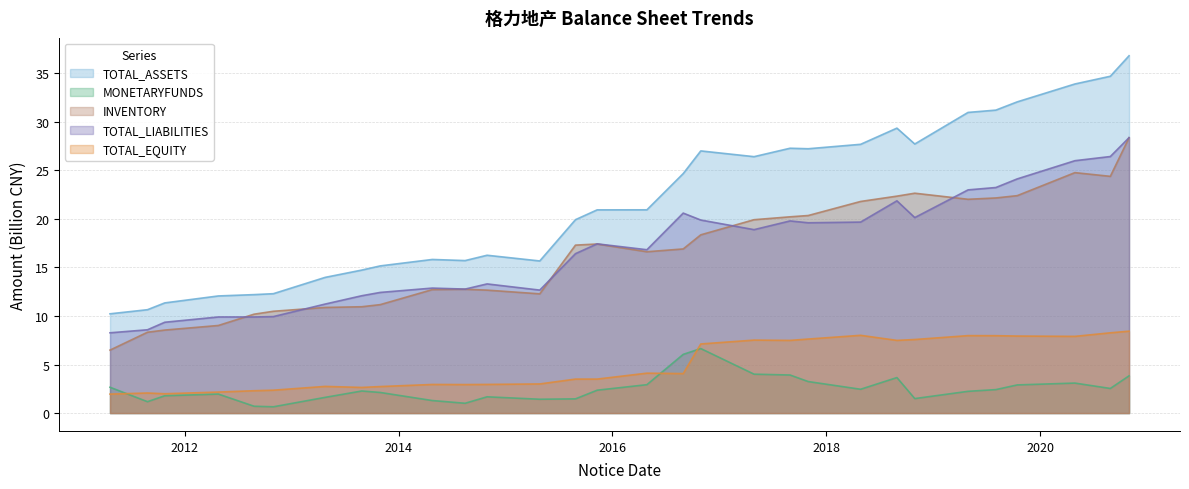

List the series in order of their peak value, lowest first.

MONETARYFUNDS, TOTAL_EQUITY, INVENTORY, TOTAL_LIABILITIES, TOTAL_ASSETS